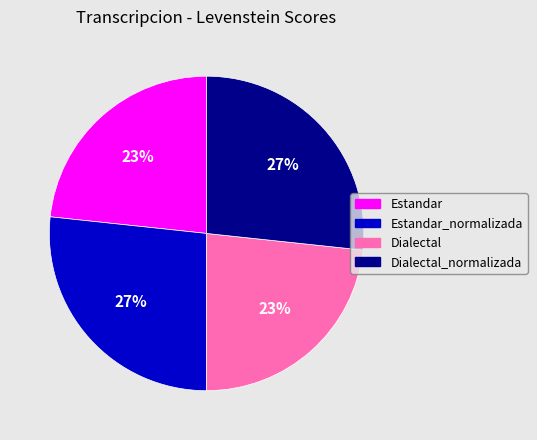

How many segments does this pie chart have?

4